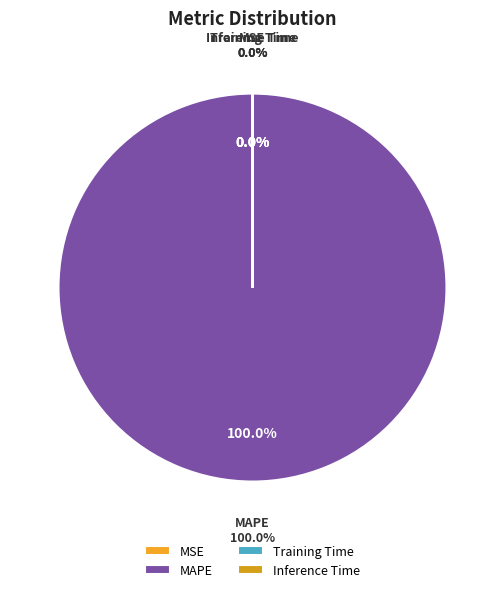

Rank the categories by value from lowest to highest.

Inference Time, Training Time, MSE, MAPE